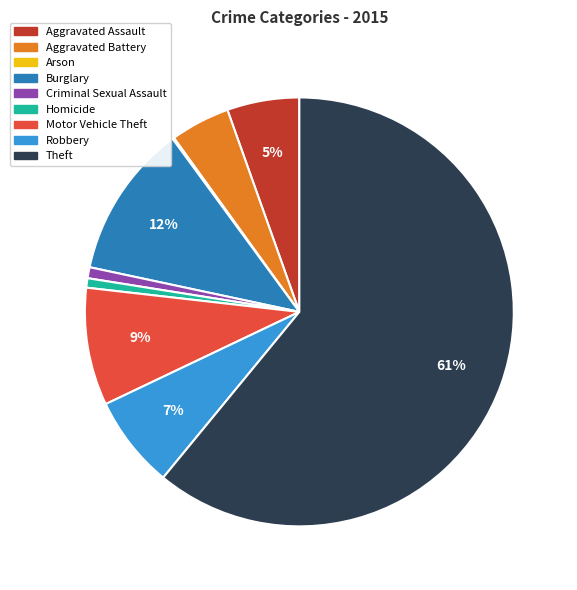

Which has a higher value, Criminal Sexual Assault or Aggravated Battery?

Aggravated Battery